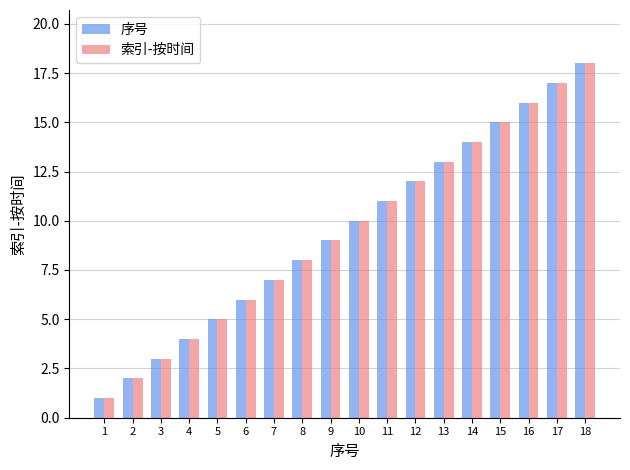

What are all the series names shown in the legend?

序号, 索引-按时间